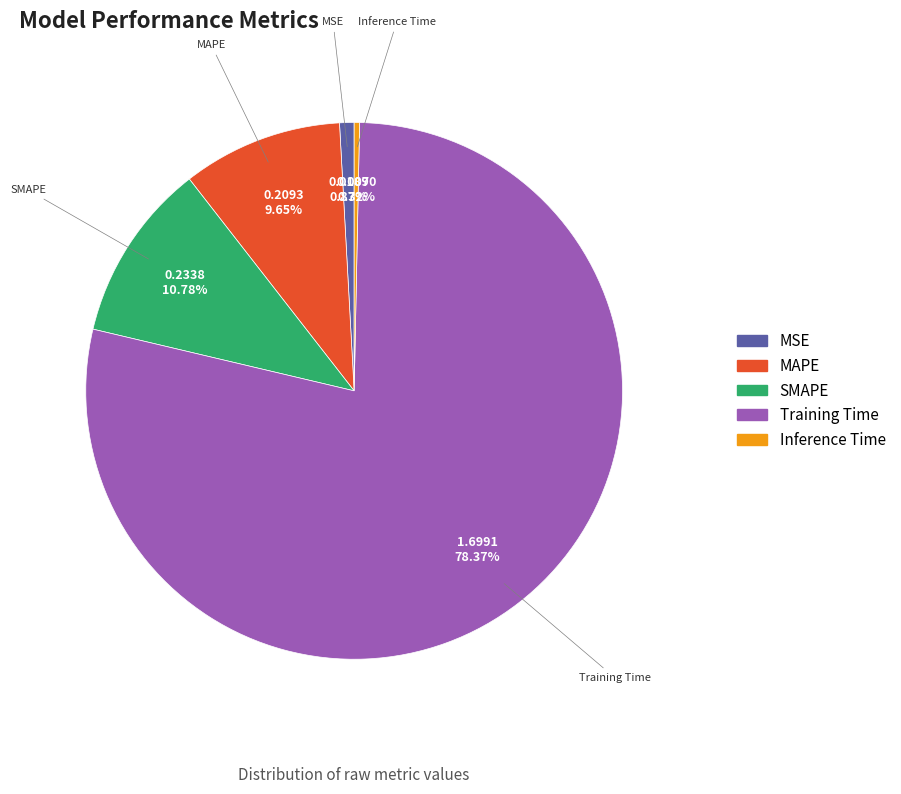

Is MAPE the majority of the pie?

No